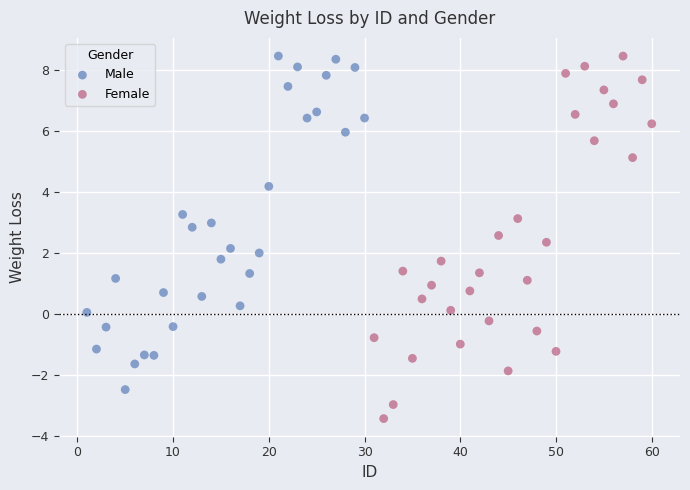

Which series has the largest Y range (max minus min)?

Female